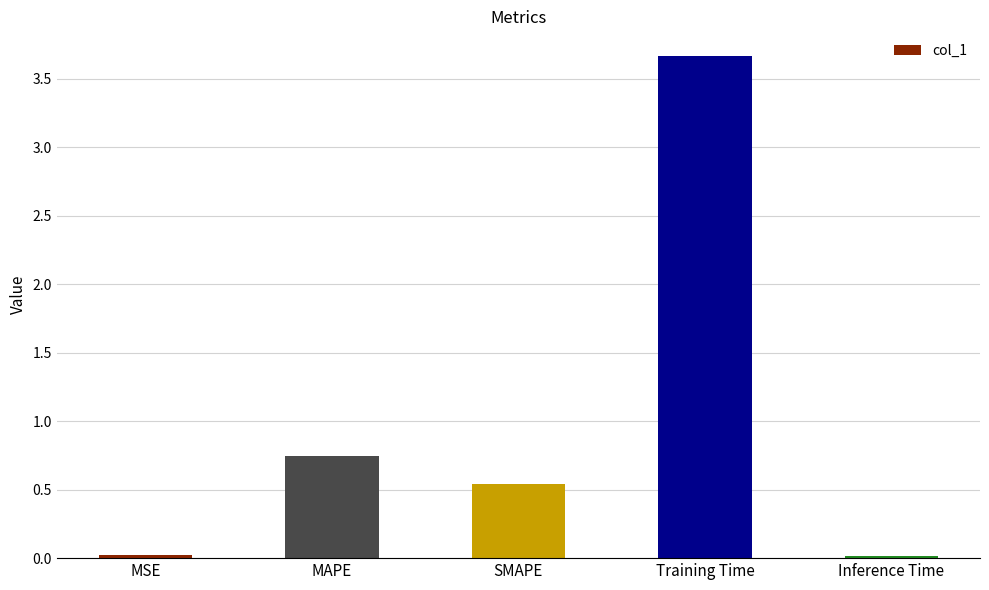

What position from the left is MSE?

1